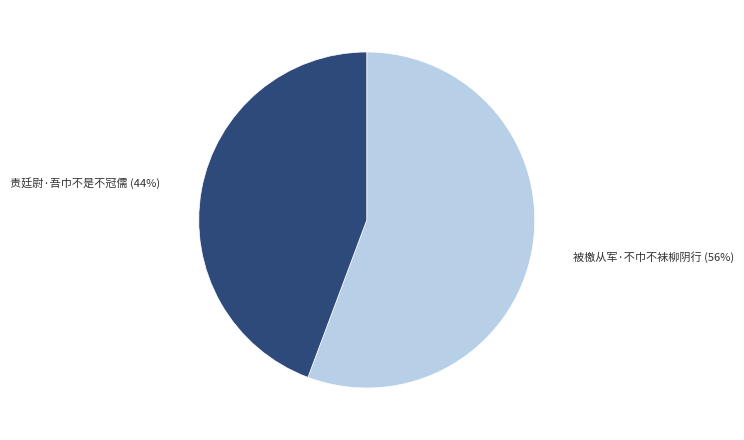

The 责廷尉·吾巾不是不冠儒 slice represents 44% of the pie. True or false?

True